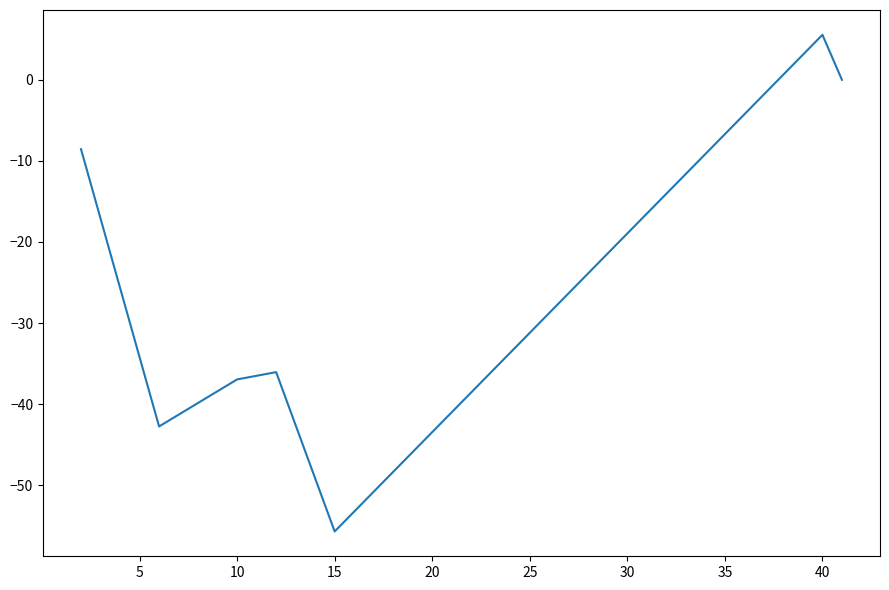

What is the greatest value displayed?

5.6